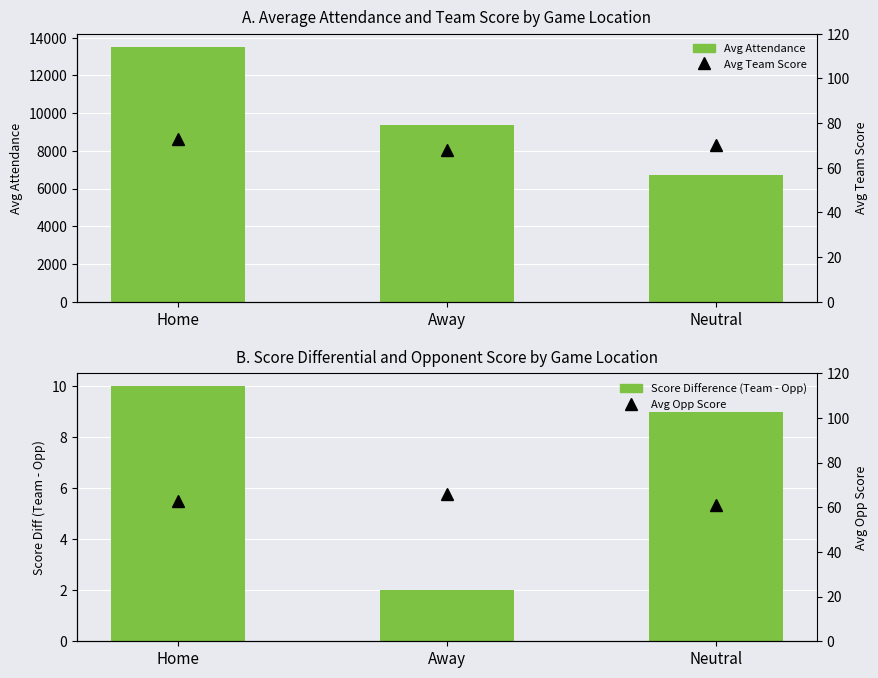

Between Home and Away, which series saw the biggest shift?

Avg Attendance